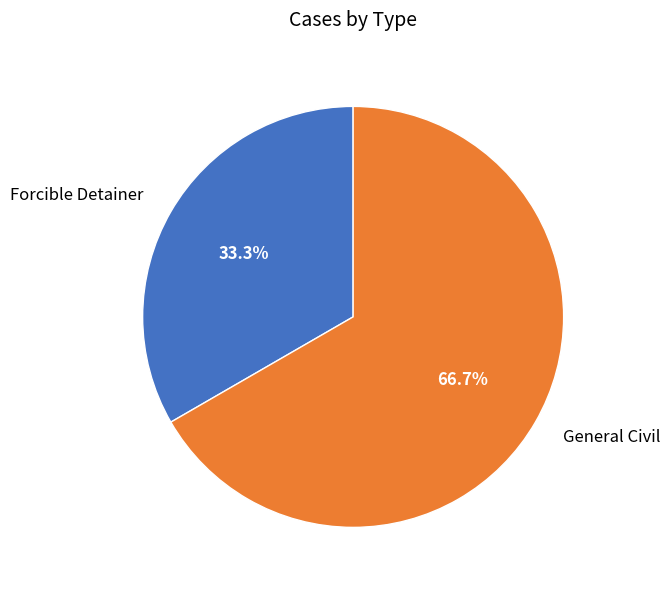

To the nearest percent, what is the difference between the Forcible Detainer and General Civil slice percentages?

33%